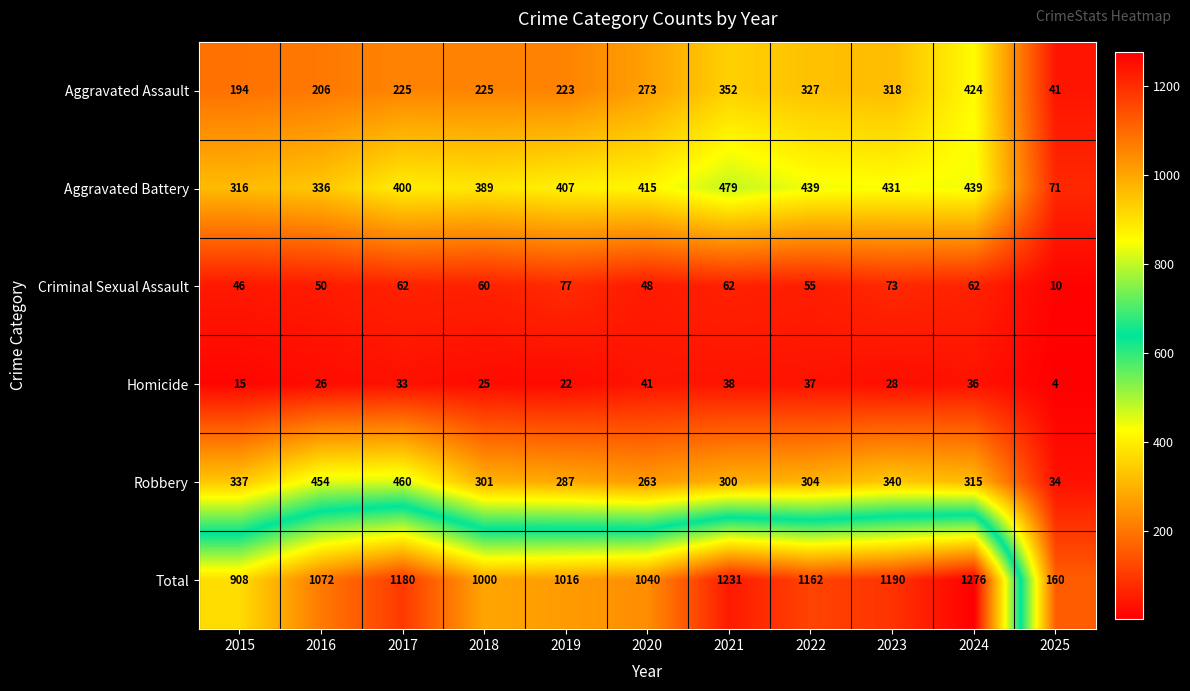

What is the lowest value of the Aggravated Battery series?

71